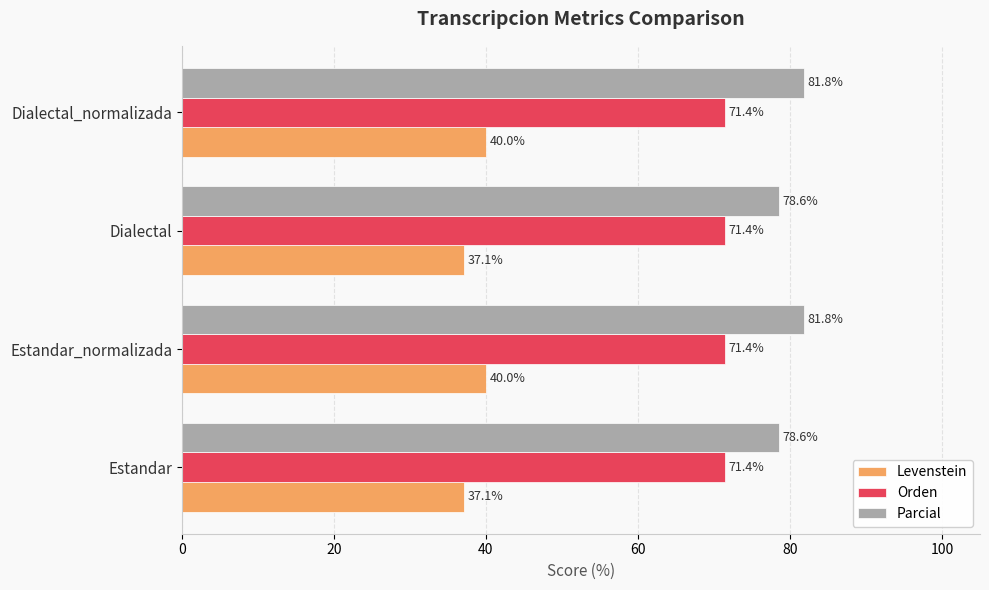

How many data points does each series have?

4